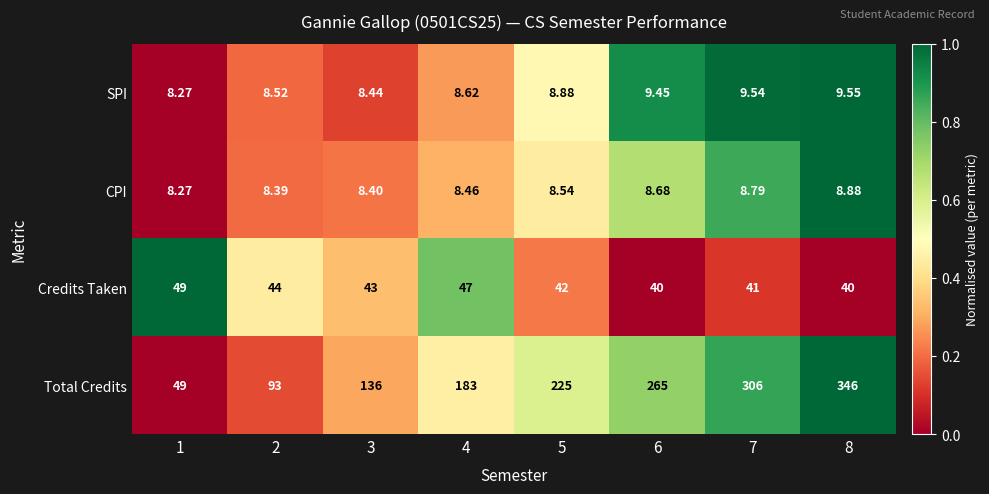

Which series has the largest total across all categories?

Total Credits